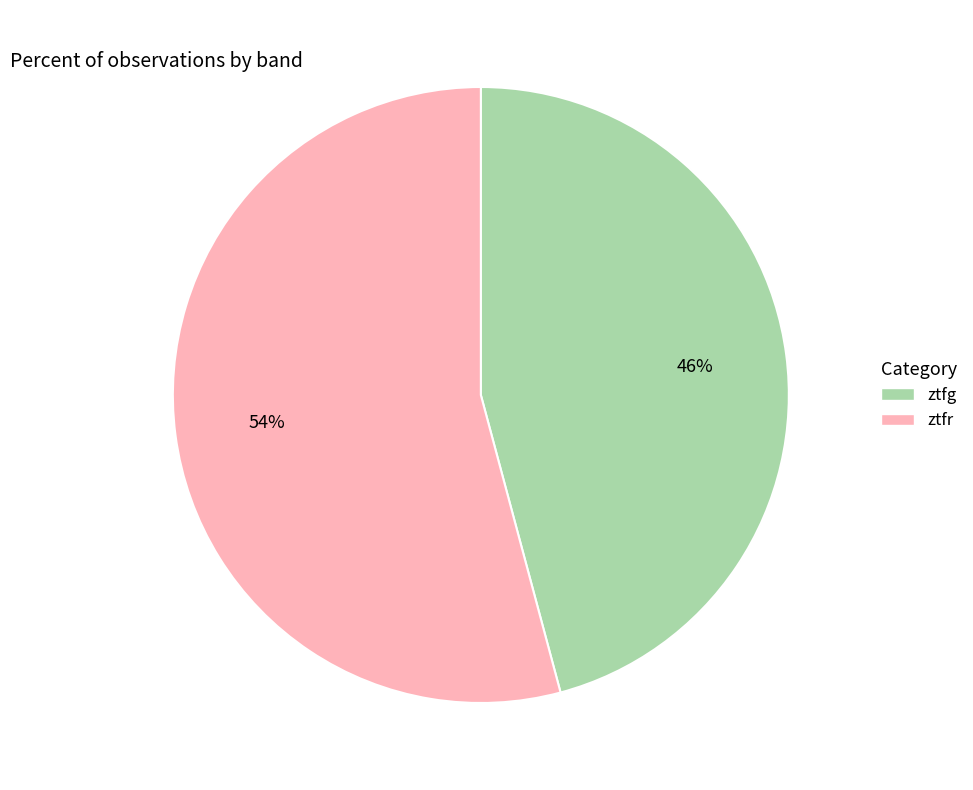

To the nearest percent, what is the difference between the ztfr and ztfg slice percentages?

8%